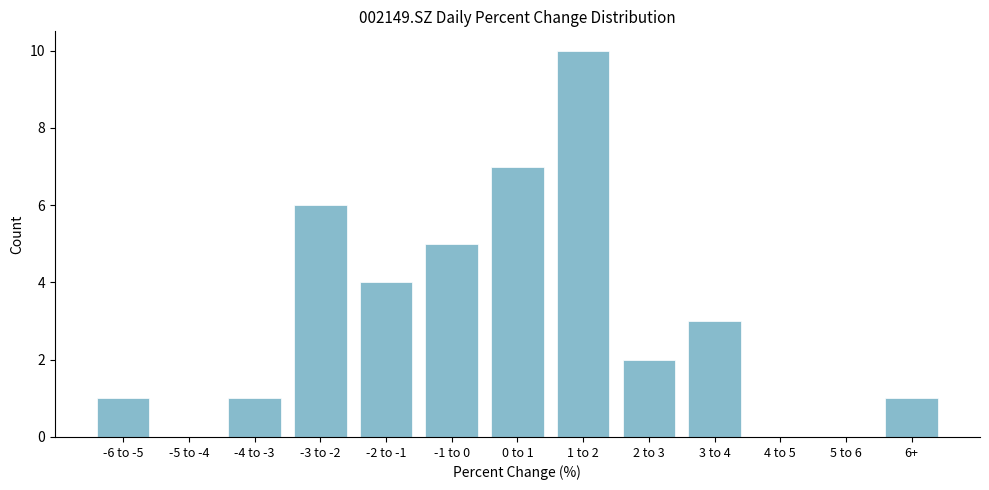

Reading left to right, transcribe all the data shown in this chart.

-6 to -5=1	-5 to -4=0	-4 to -3=1	-3 to -2=6	-2 to -1=4	-1 to 0=5	0 to 1=7	1 to 2=10	2 to 3=2	3 to 4=3	4 to 5=0	5 to 6=0	6+=1